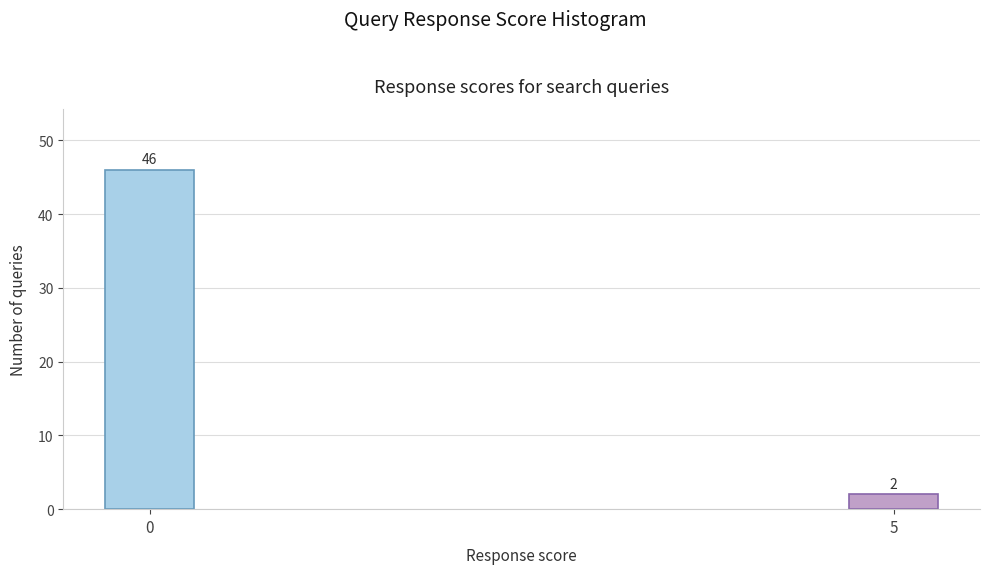

Reading right to left, what are all the values shown in this chart?

5=2	0=46